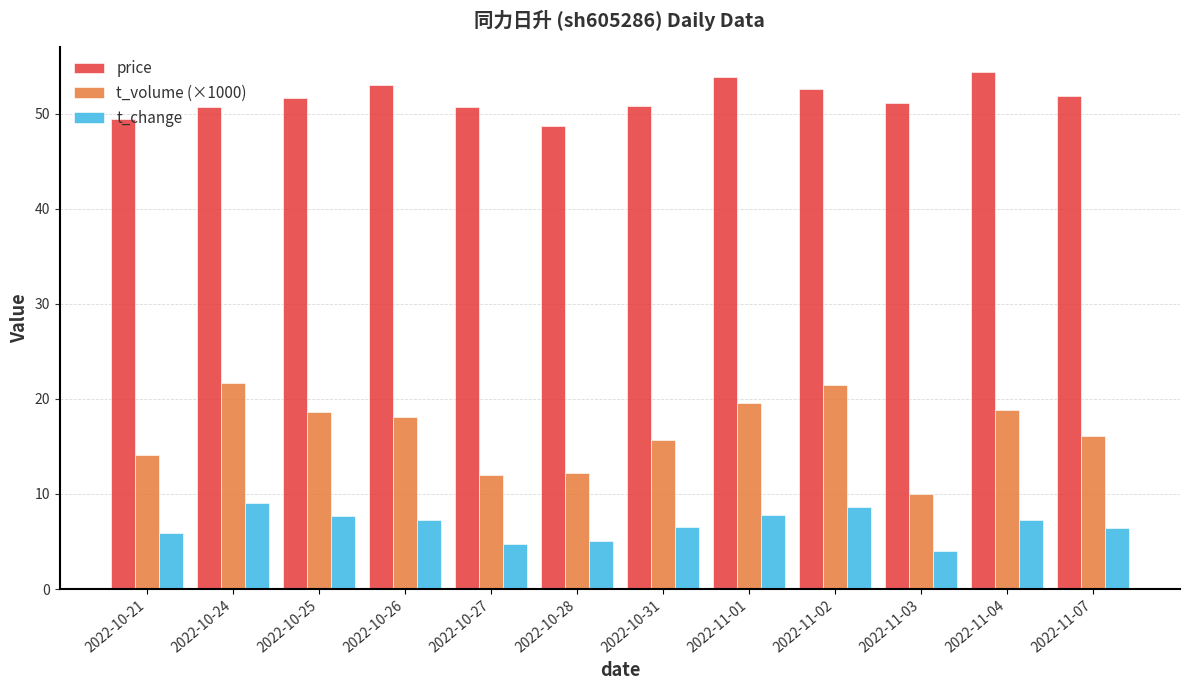

What is the label of the 7th bar from the left?

2022-10-31